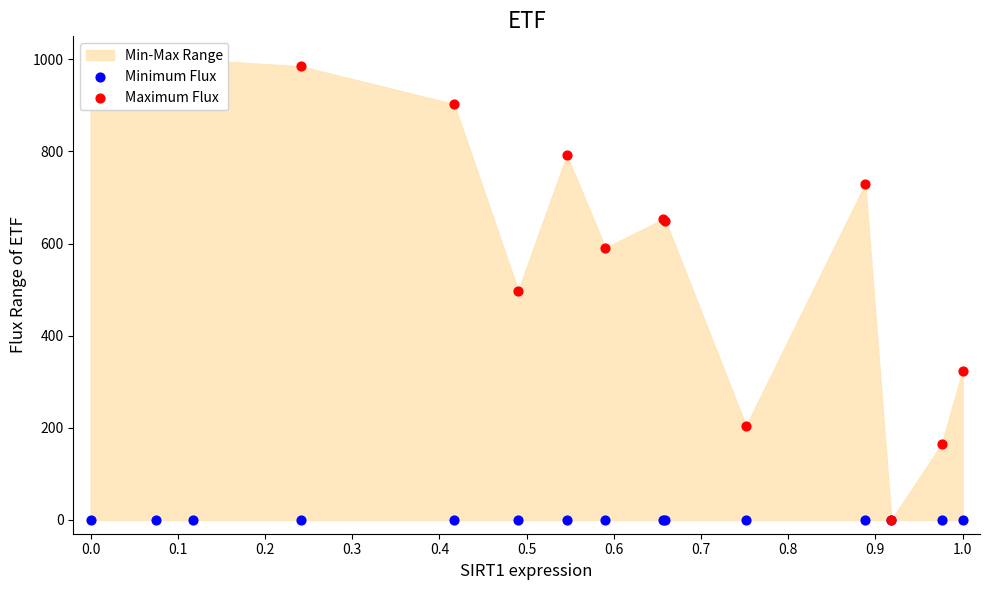

Which series reaches the minimum Y coordinate?

Minimum Flux